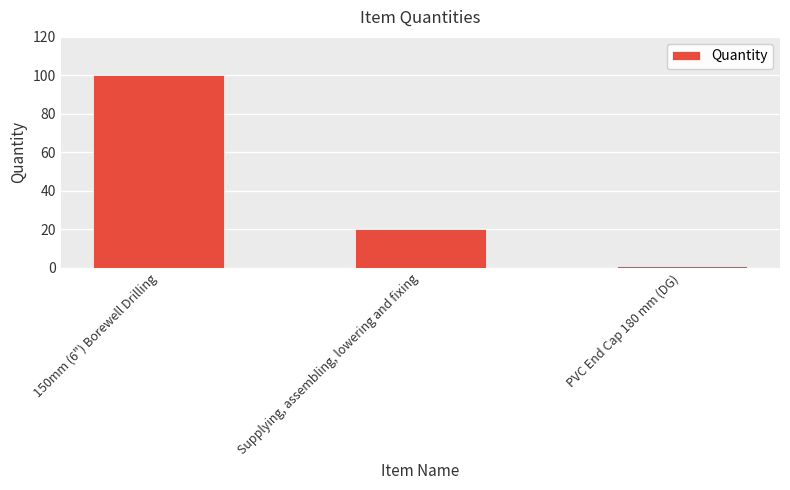

How many values are between 1 and 100?

3